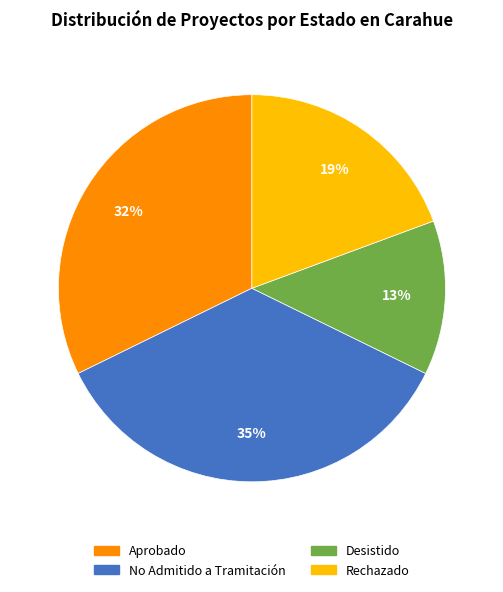

Is Aprobado the majority of the pie?

No